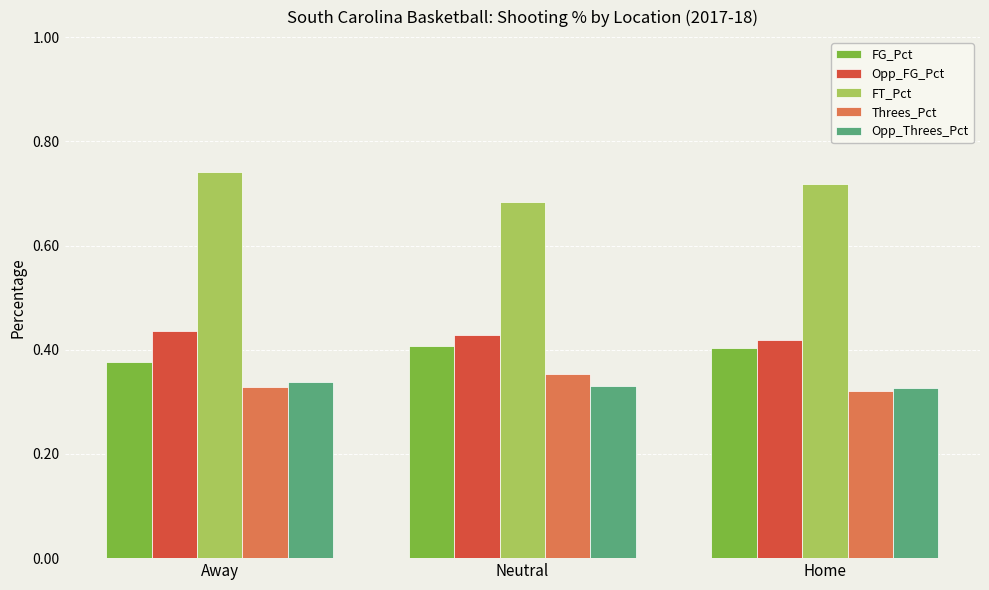

How many Threes_Pct values are between 0 and 1?

3